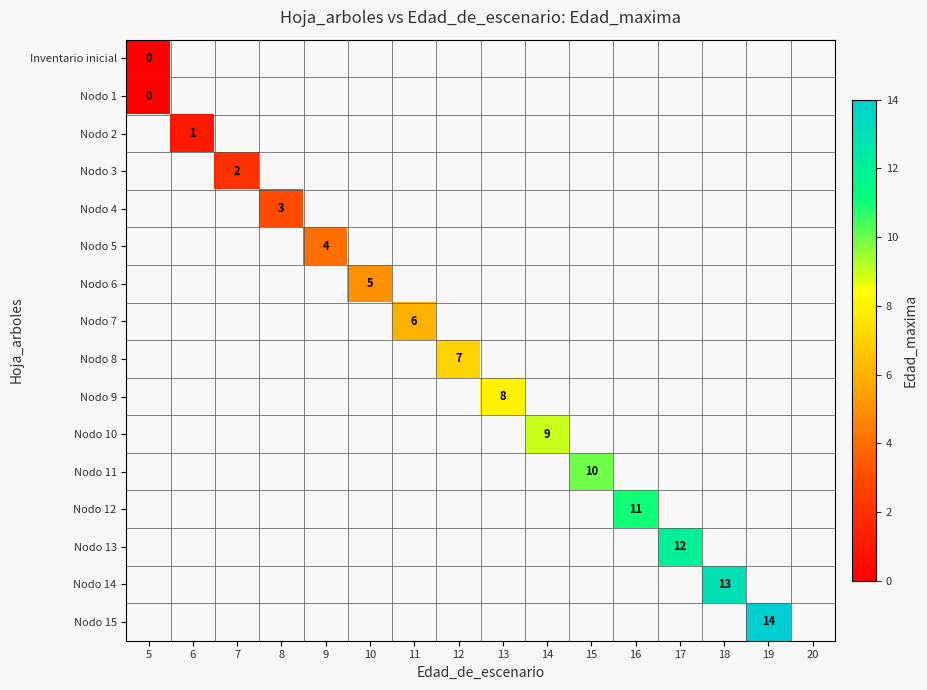

Is the value of Nodo 7 at 13 greater than the value of Nodo 13 at 17?

No